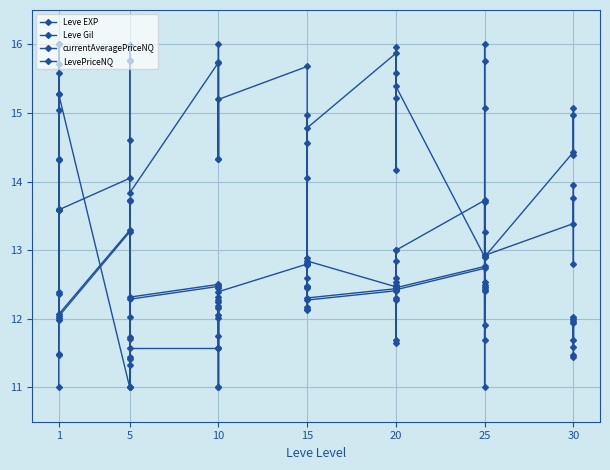

What is the greatest value displayed?

16.0